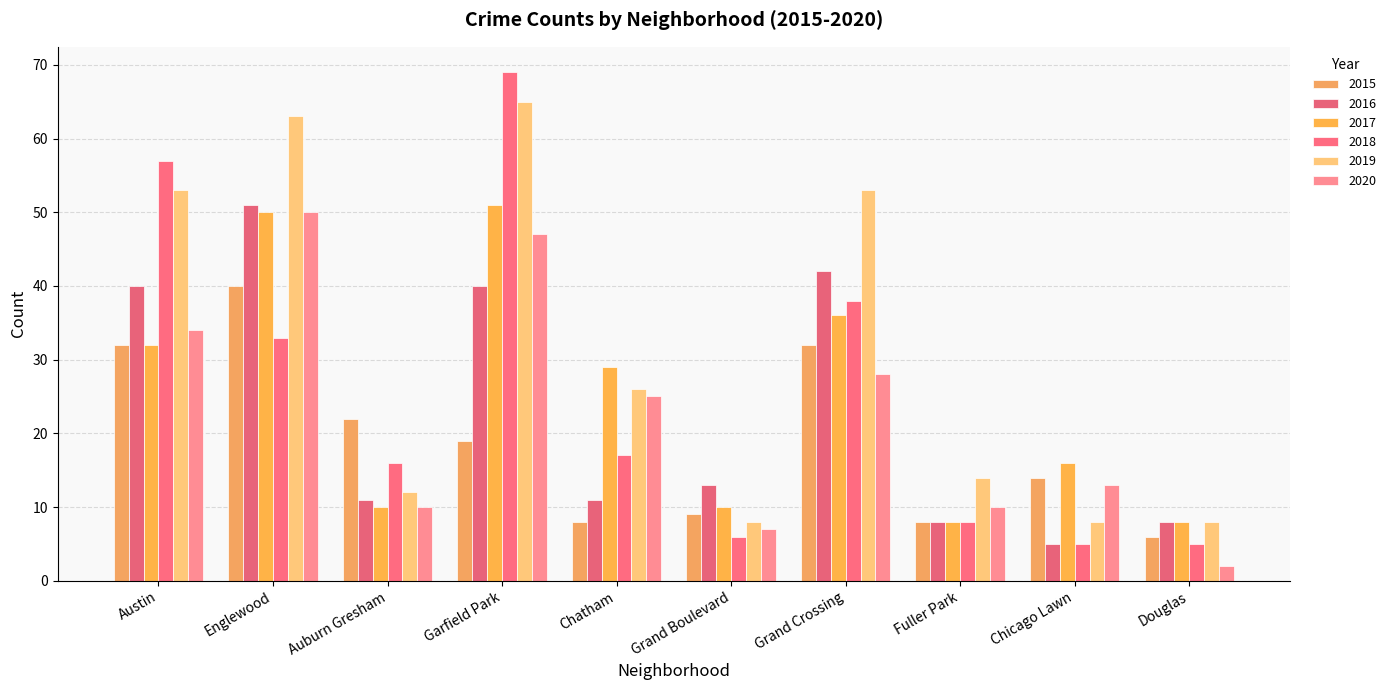

Is it true that 2016 equals 40 at Austin?

True